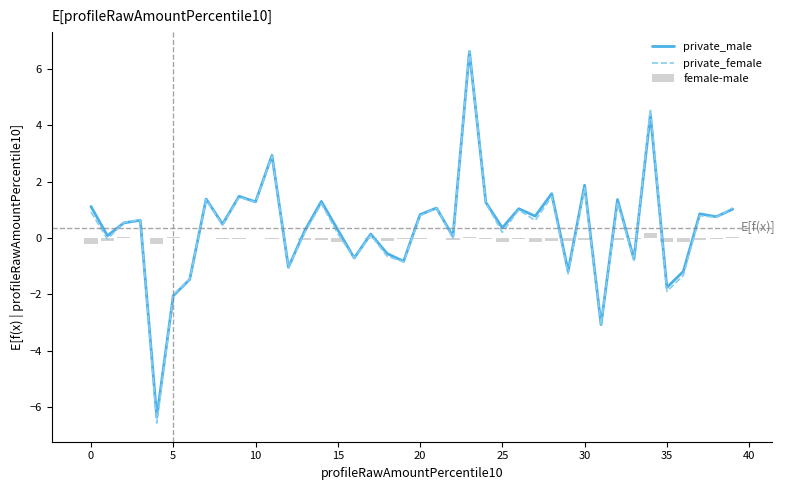

Which series has the largest total across all categories?

private_male